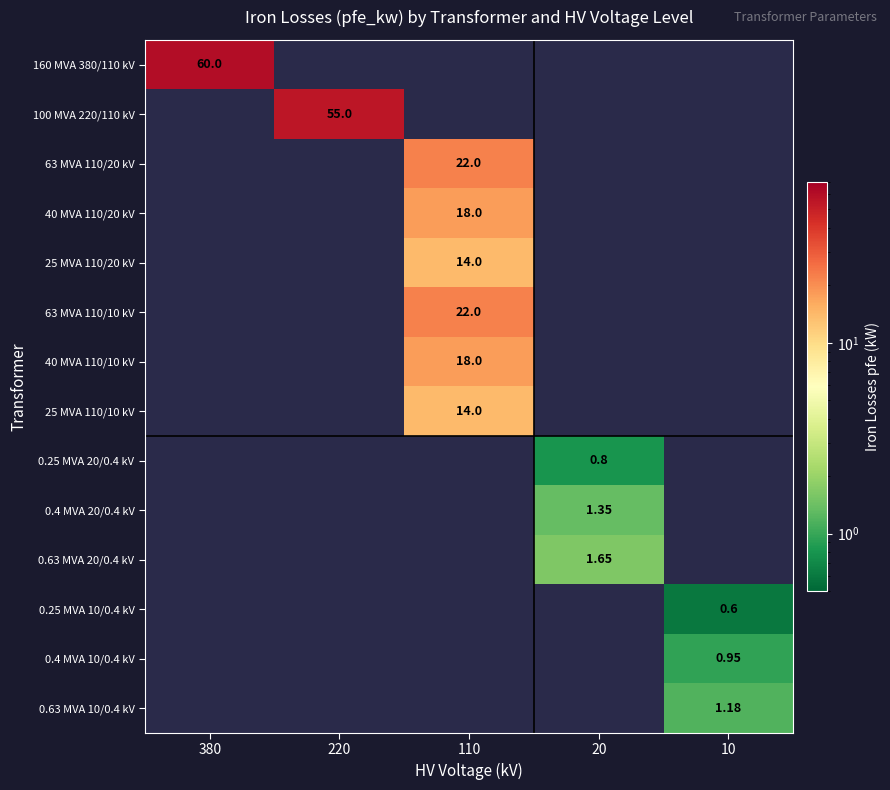

How many positive values does the 0.25 MVA 10/0.4 kV series have?

1